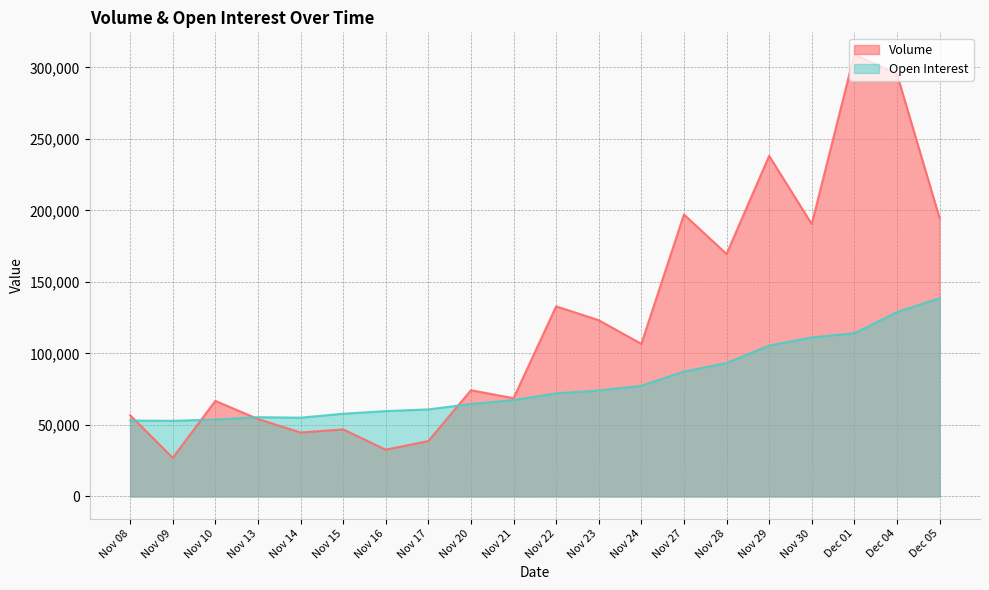

What is the maximum value for Volume?

309052